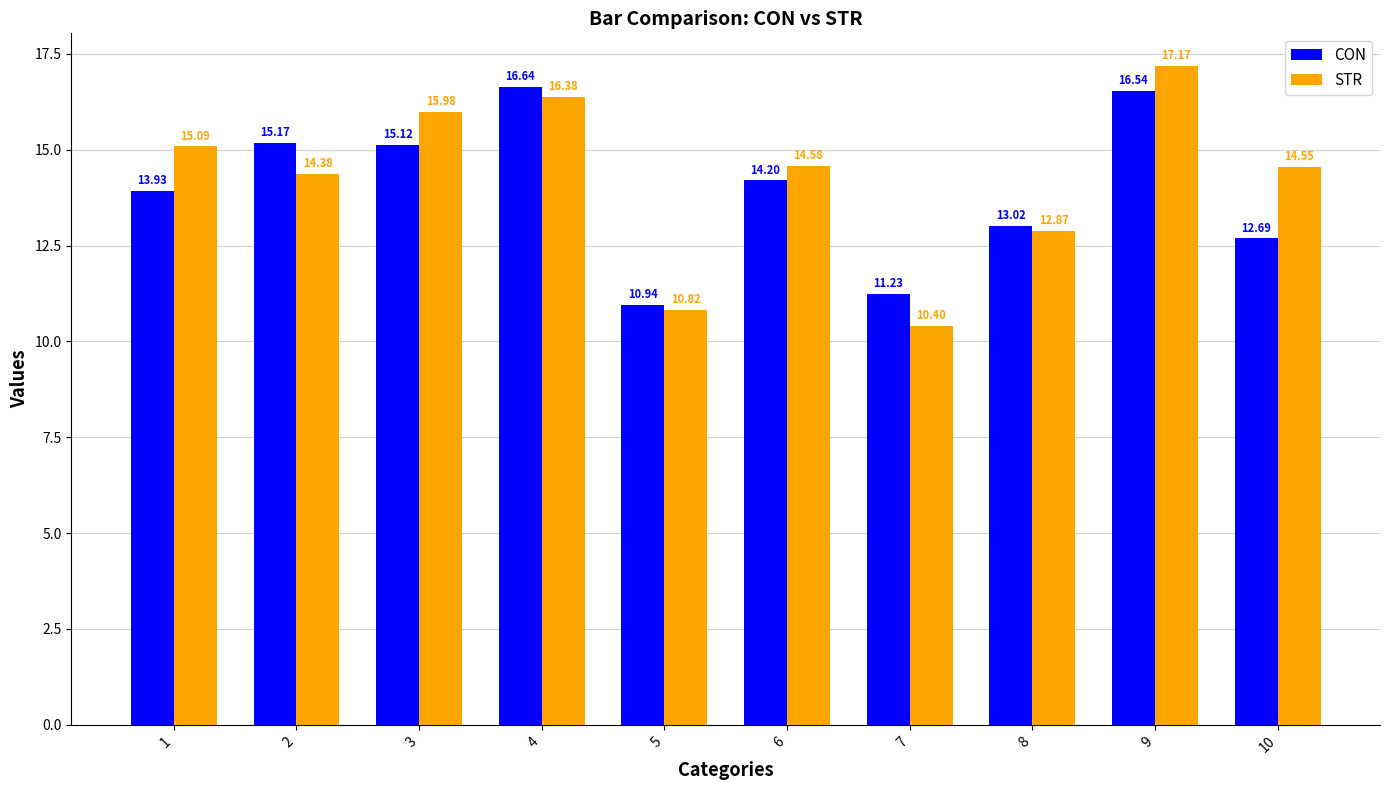

Reading left to right, what are all the values shown in this chart?

CON: 13.9	15.2	15.1	16.6	10.9	14.2	11.2	13.0	16.5	12.7
STR: 15.1	14.4	16.0	16.4	10.8	14.6	10.4	12.9	17.2	14.6